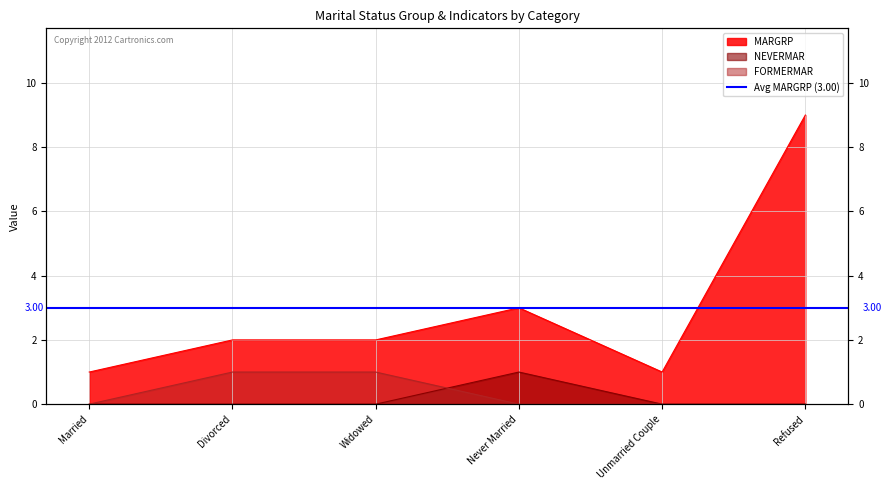

What is the spread (max minus min) of values at Divorced?

2